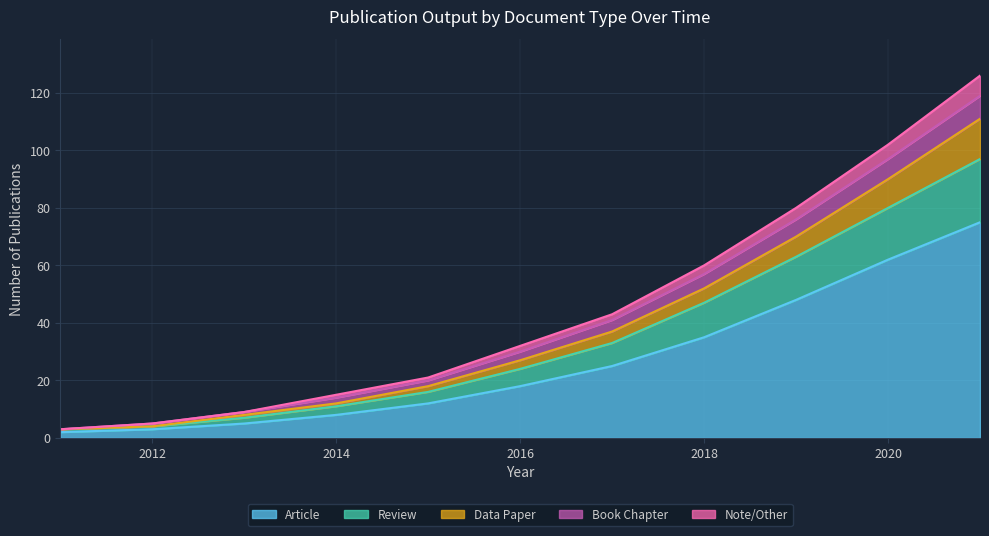

At which category is the sum across all series the highest?

2021